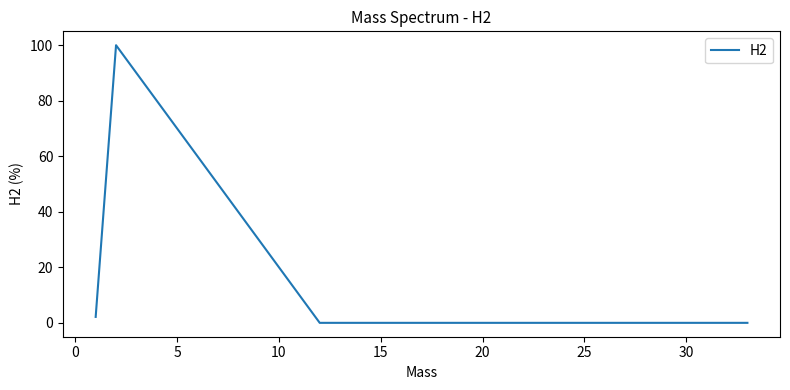

What is the maximum value shown in the chart?

100.0